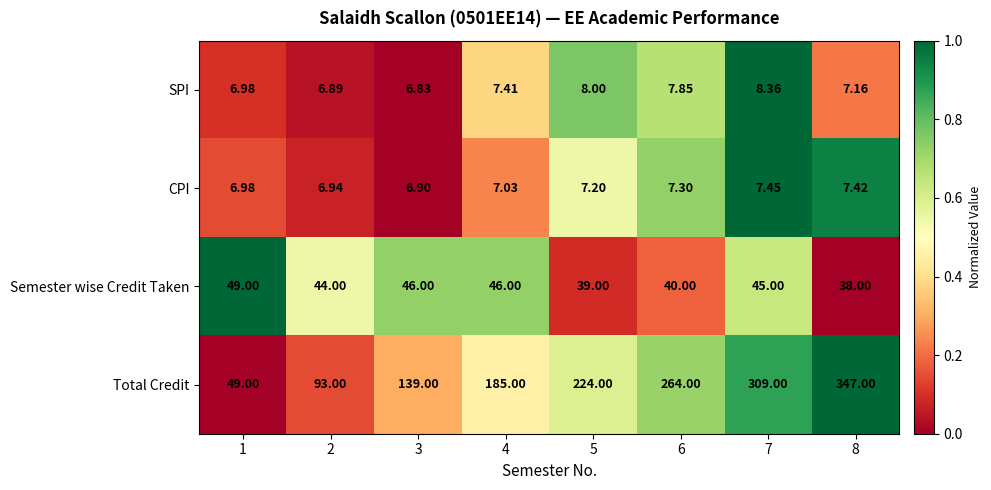

How many values in the Semester wise Credit Taken series are below 45?

4